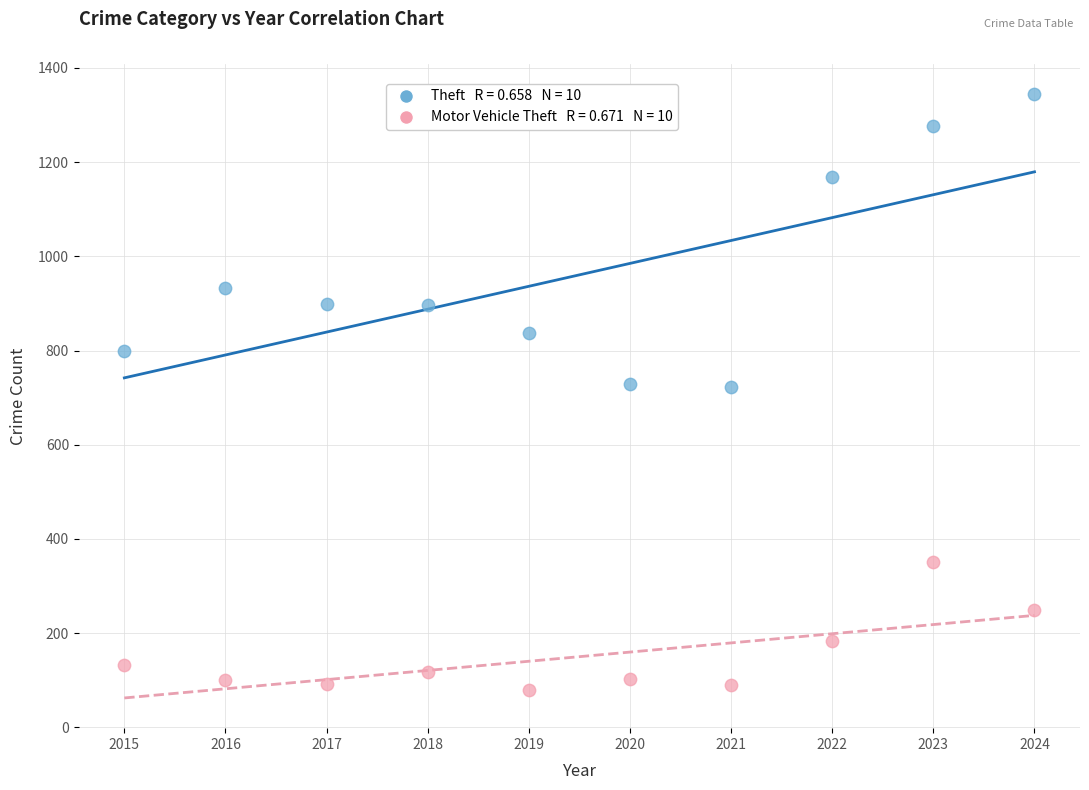

Across all data points, what is the range of Y values (max minus min)?

1266